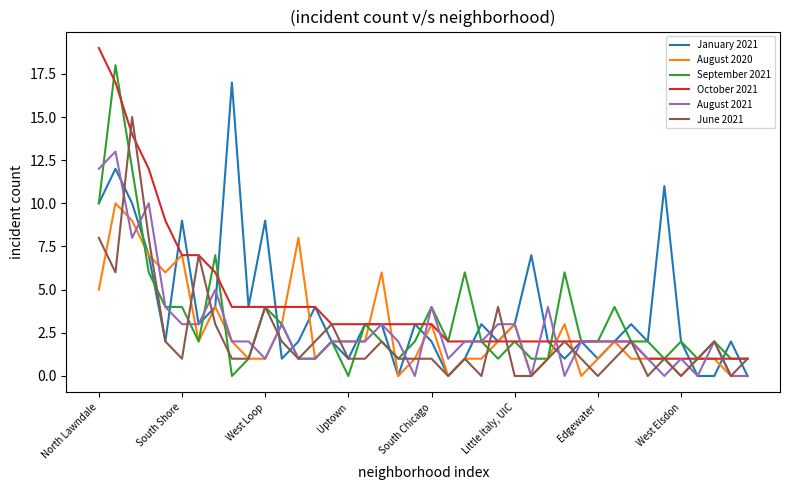

What is the maximum value shown in the chart?

19